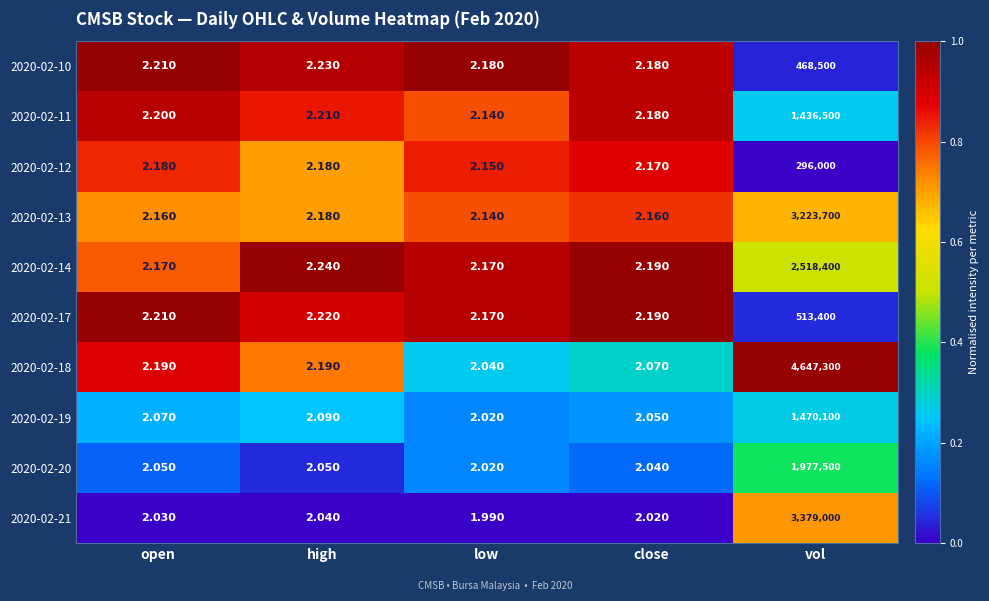

Is the value of 2020-02-19 at low greater than the value of 2020-02-14 at close?

No